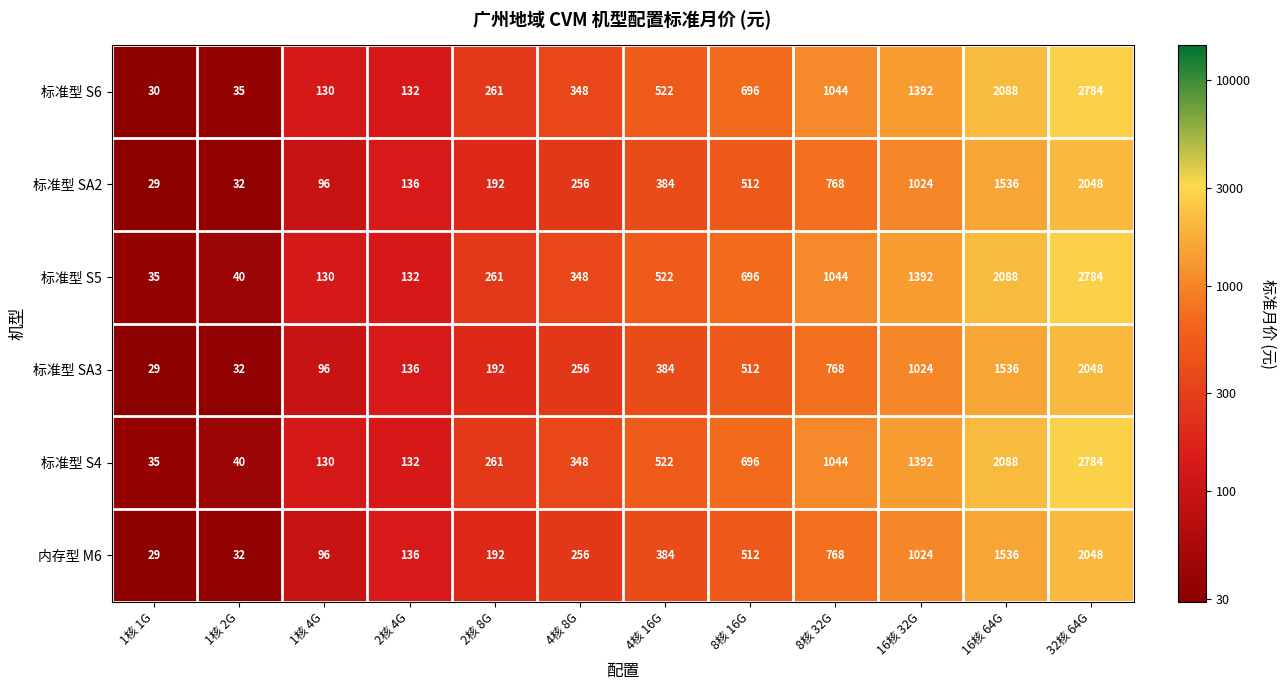

Read the 标准型 S6 value at 1核 4G.

130